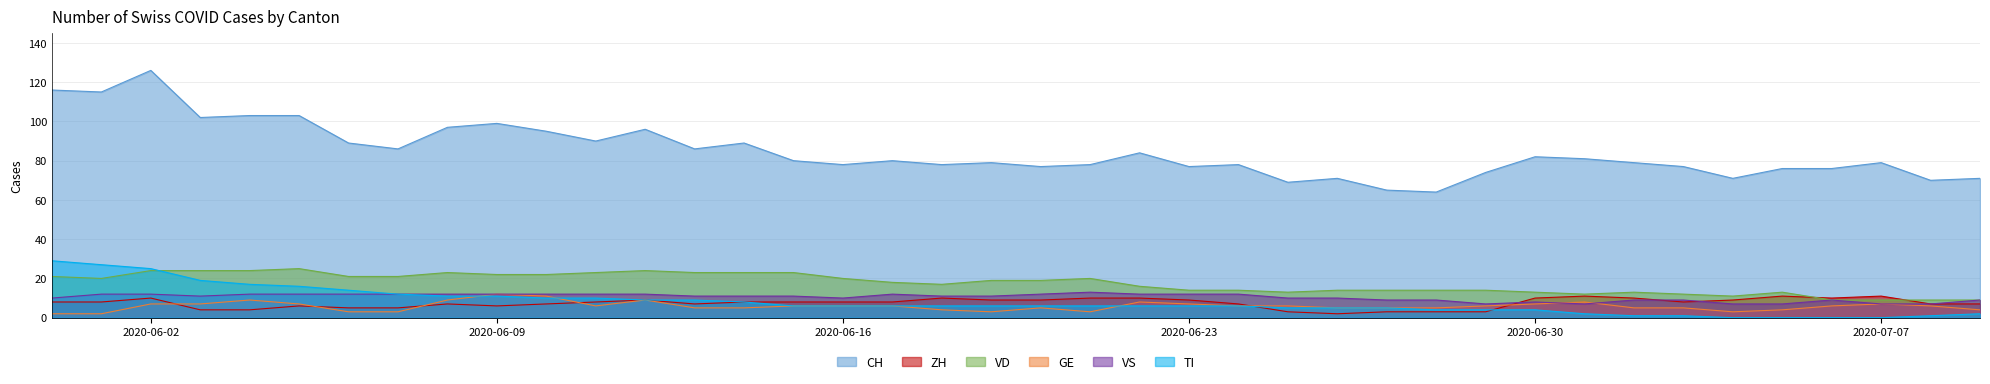

At which category is the sum across all series the highest?

2020-06-02